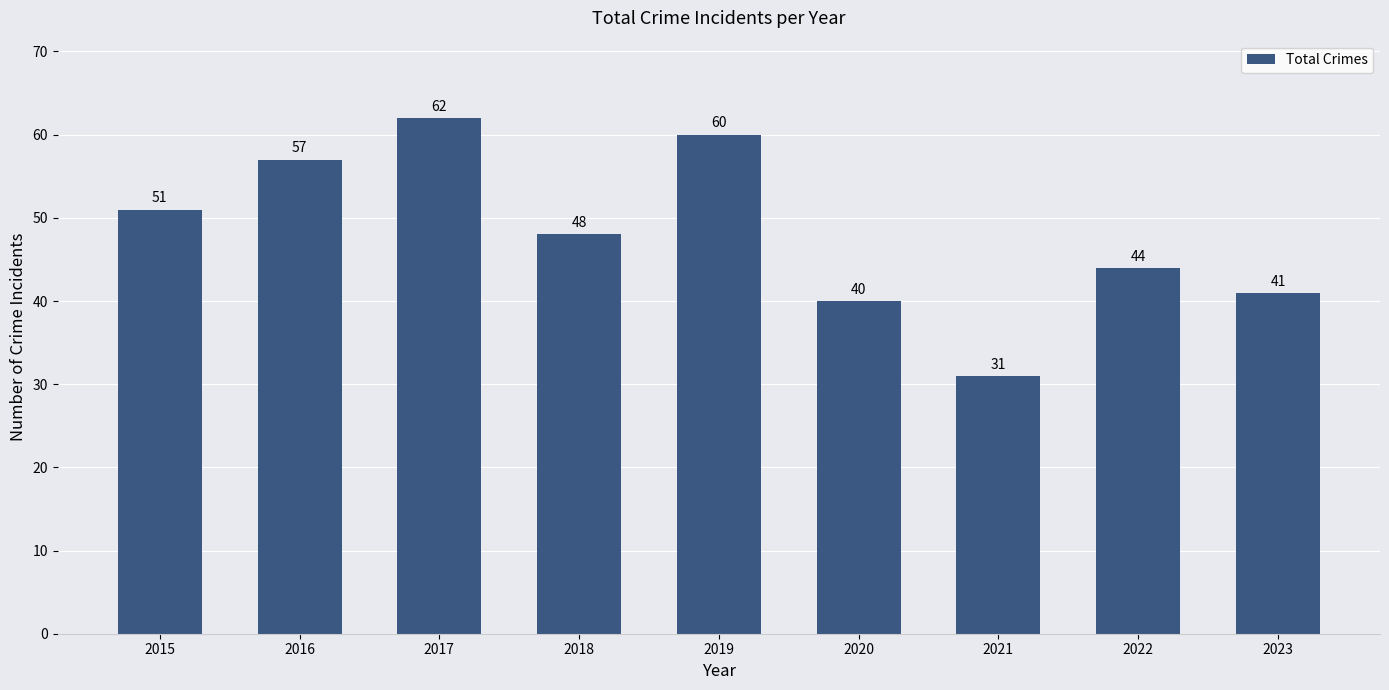

What is the ratio of the value at 2017 to the value at 2018?

1.3